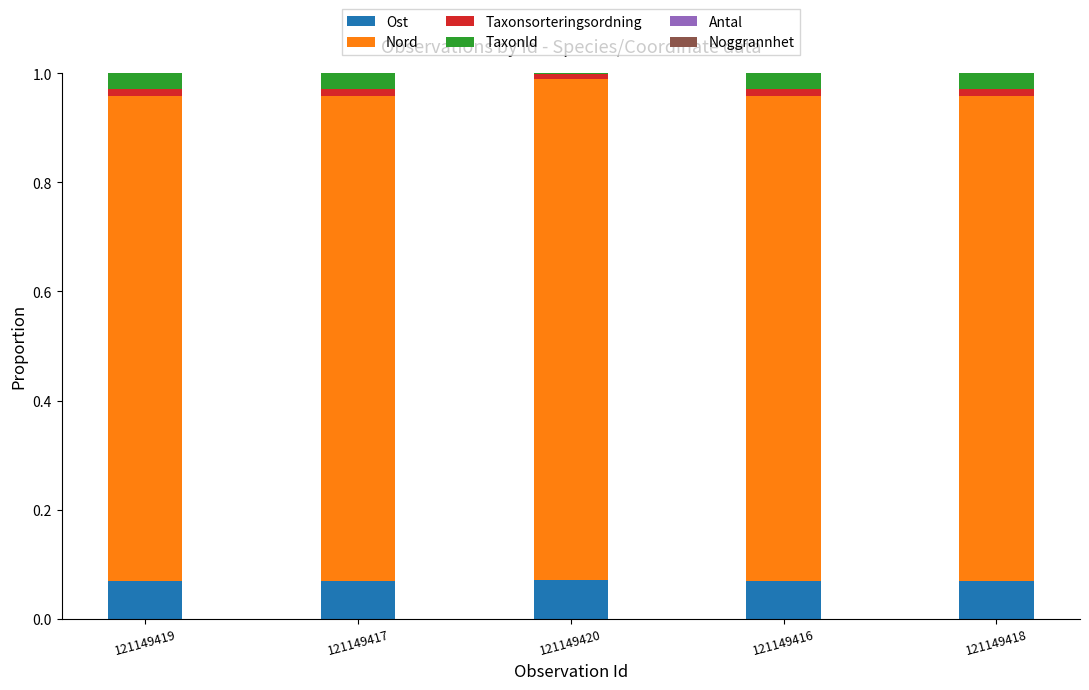

What is the sum of all Ost values?

0.3